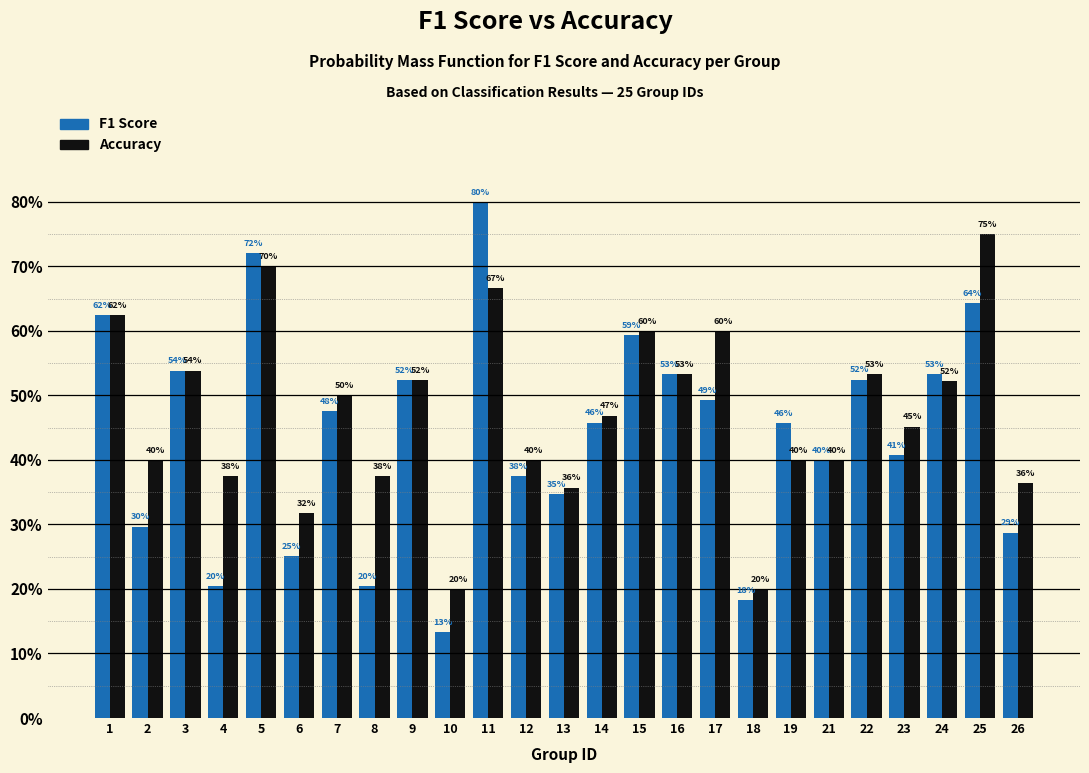

Are the bars grouped side by side (vs. stacked)?

Yes